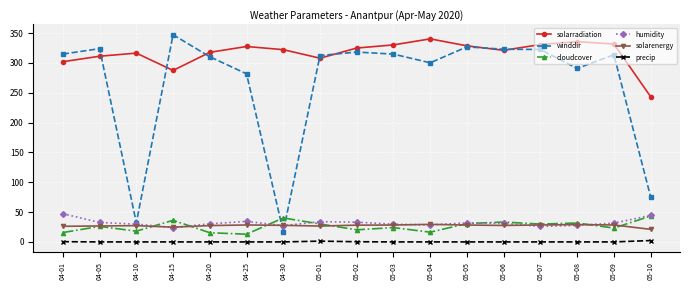

What is the label of the 11th point from the right?

04-30